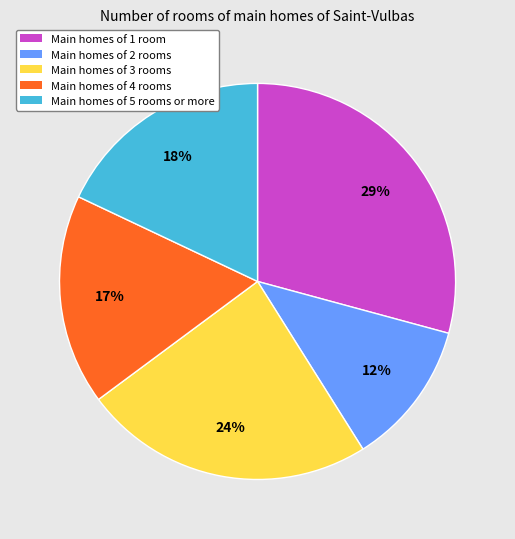

Count the number of slices in the pie.

5